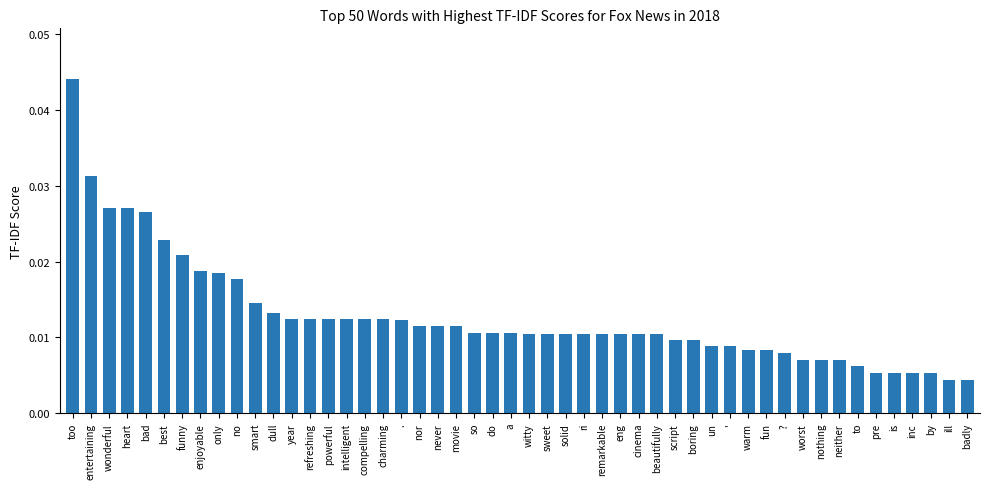

What is the label of the 2nd bar from the right?

ill